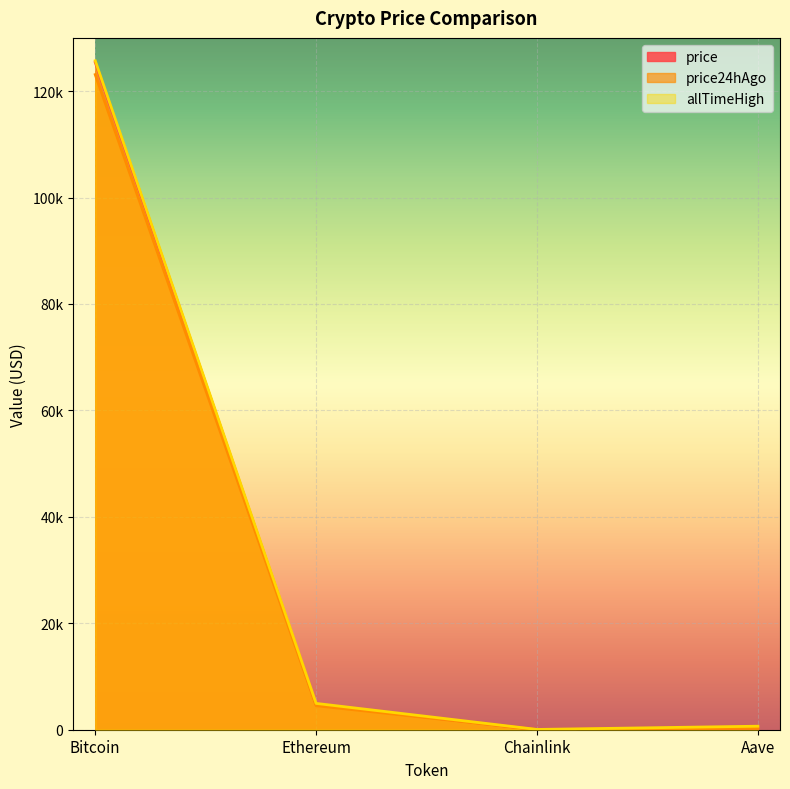

At how many categories does at least one series exceed 113704?

1